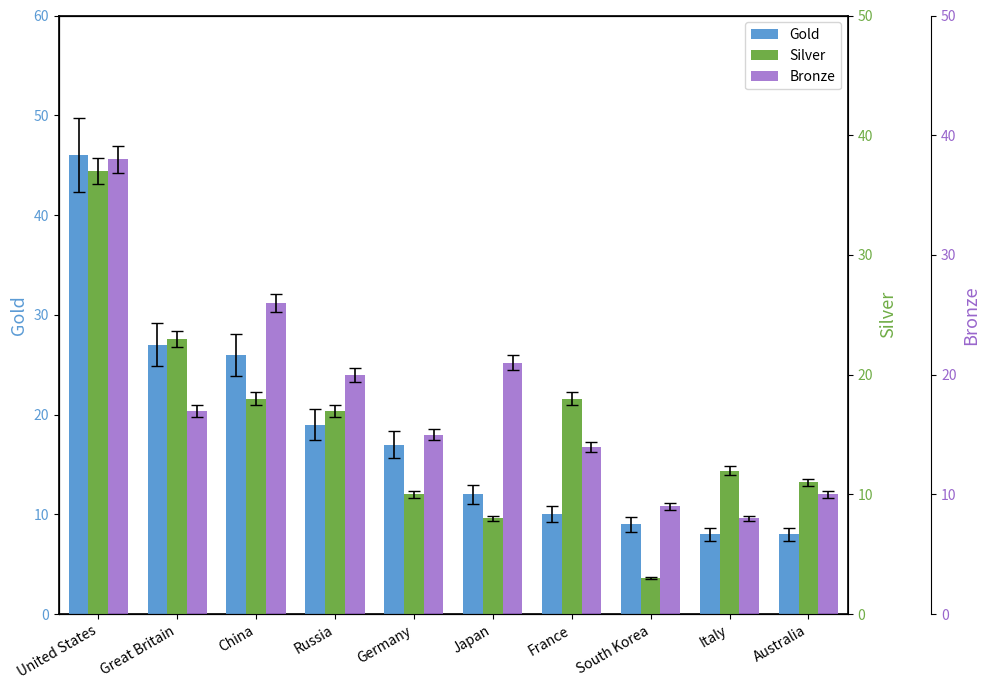

Which series changed the most between United States and Australia?

Gold